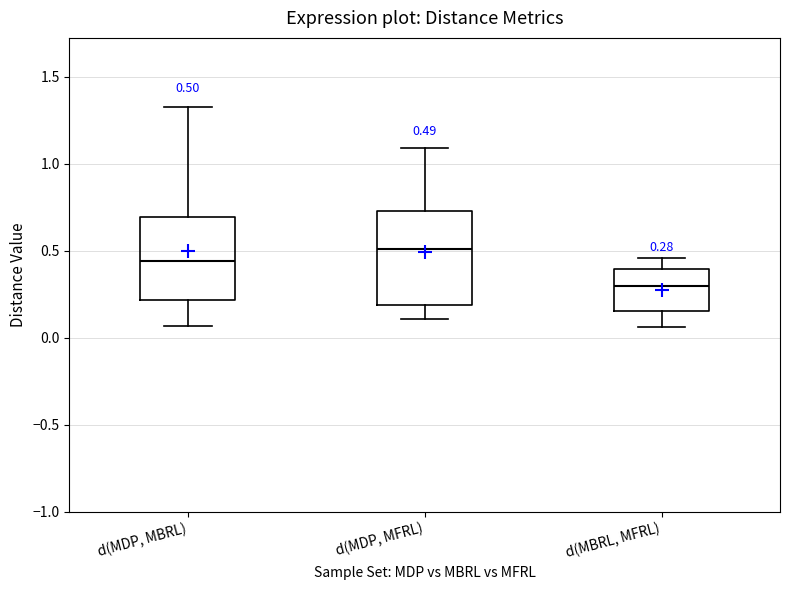

Which box's median line is the highest?

d(MDP, MFRL)